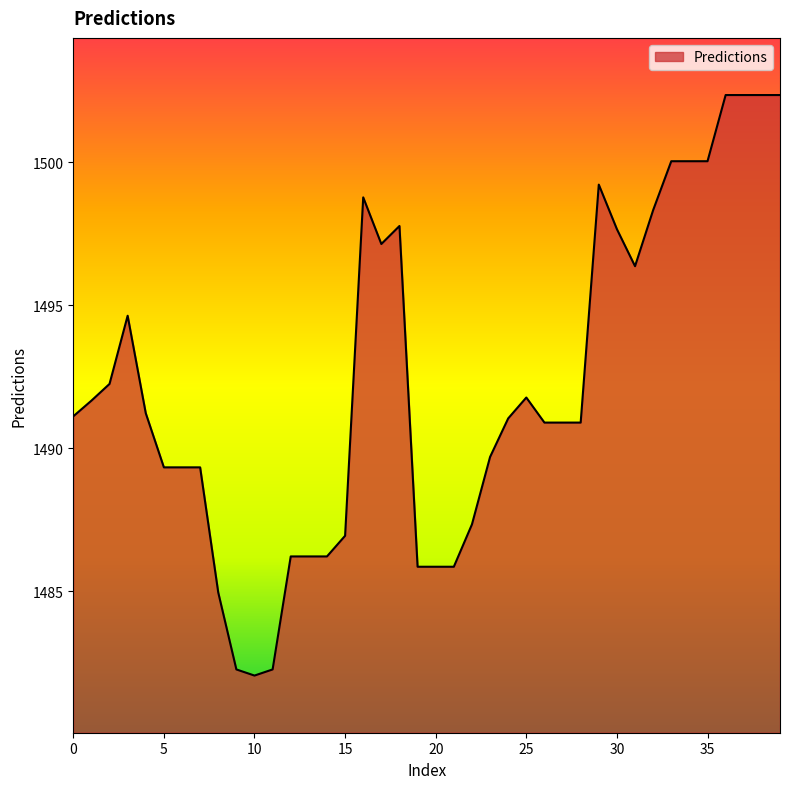

What is the minimum value shown in the chart?

1482.0